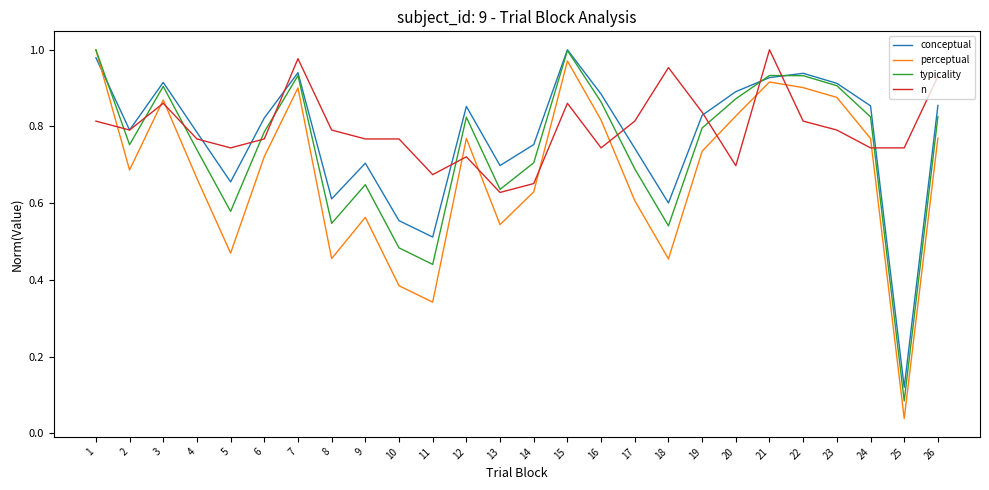

How many lines are shown in the chart?

4